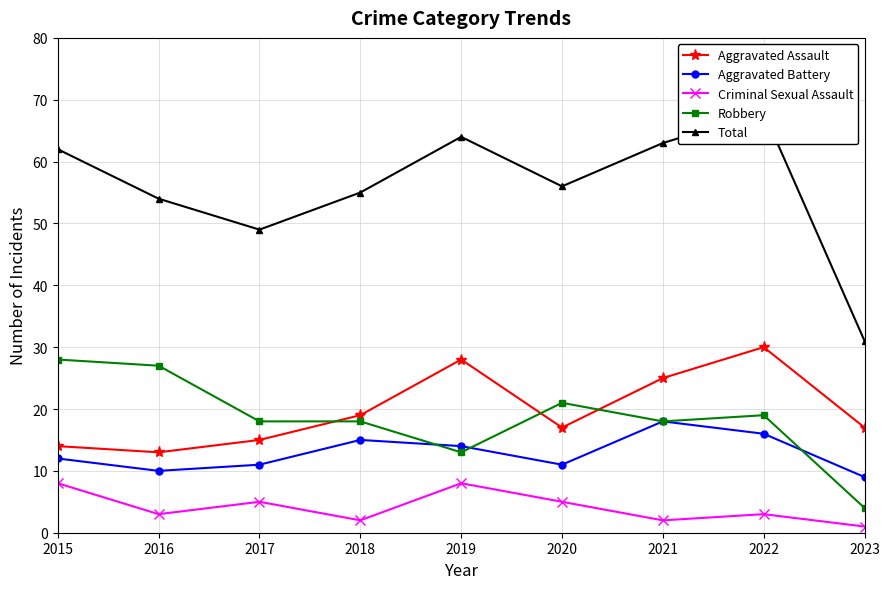

In Total, how many points are higher than both neighbors (excluding endpoints)?

2